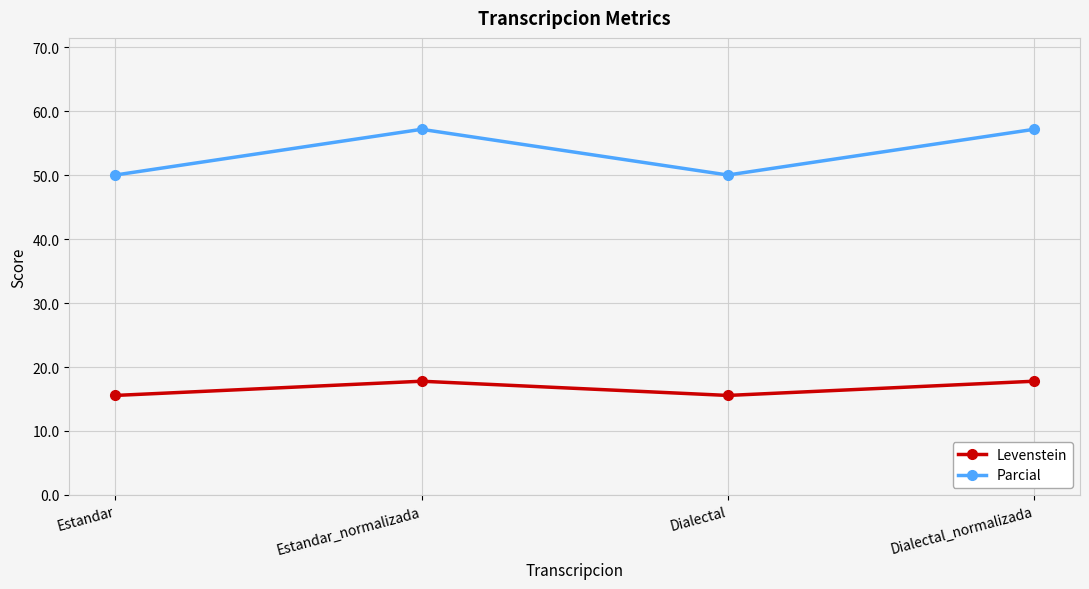

What is the difference between the maximum and second lowest values in the Parcial series?

7.1